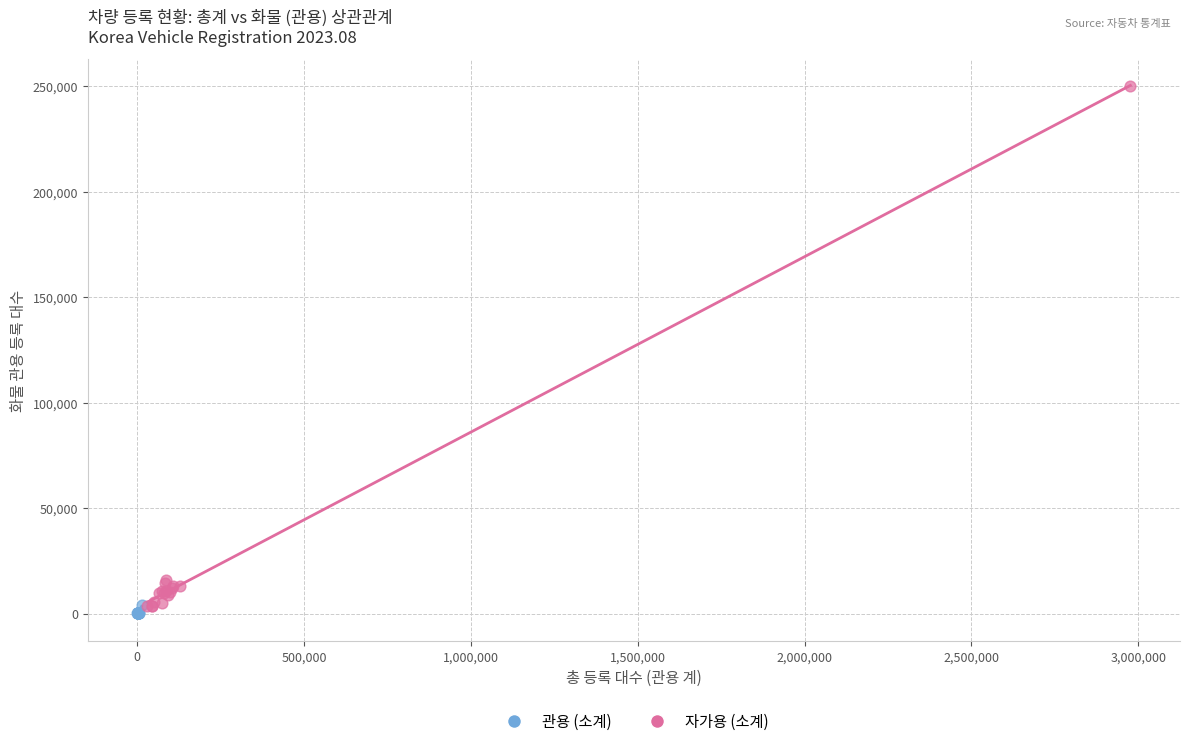

Which series contains the highest Y value?

자가용 (소계)